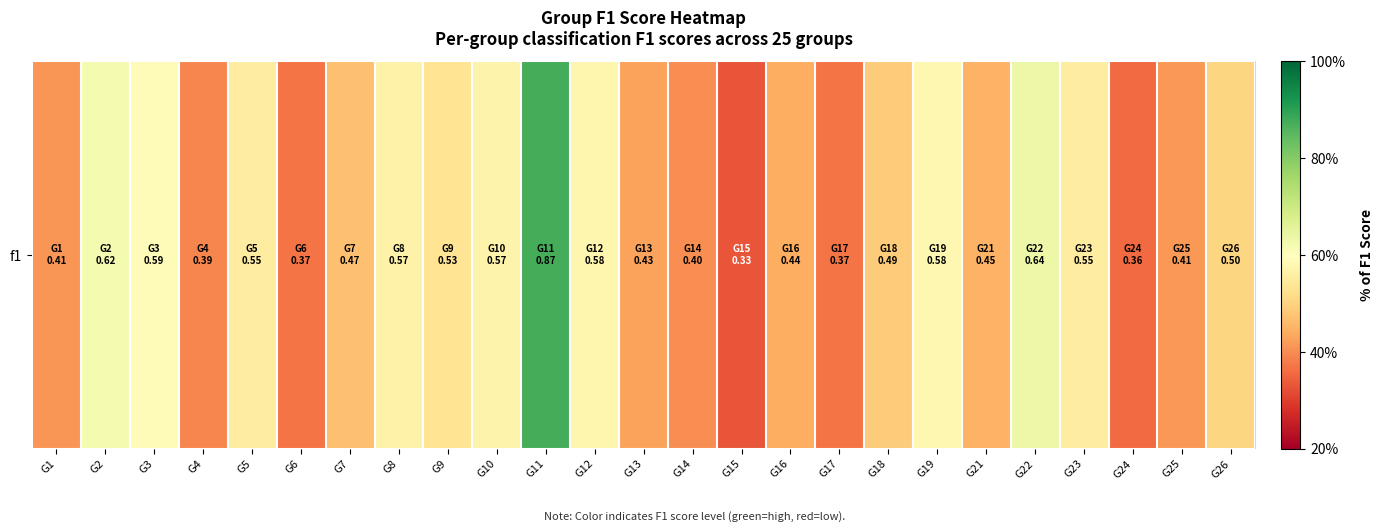

At which category does the chart reach its peak across all series?

G11